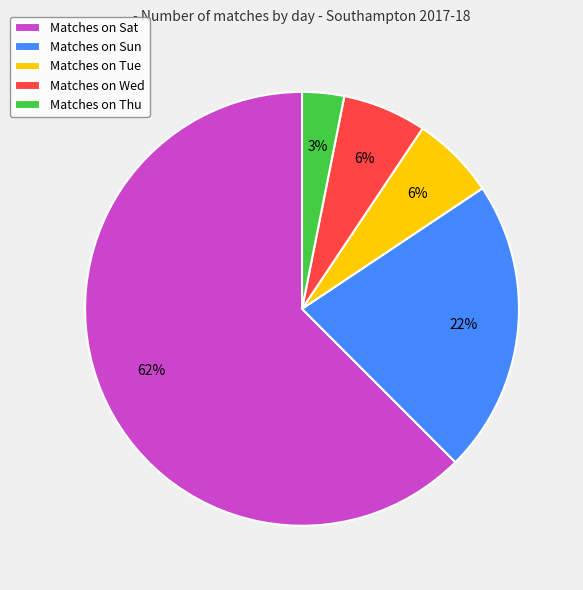

Combined, do Matches on Sun and Matches on Sat account for over 50%?

Yes